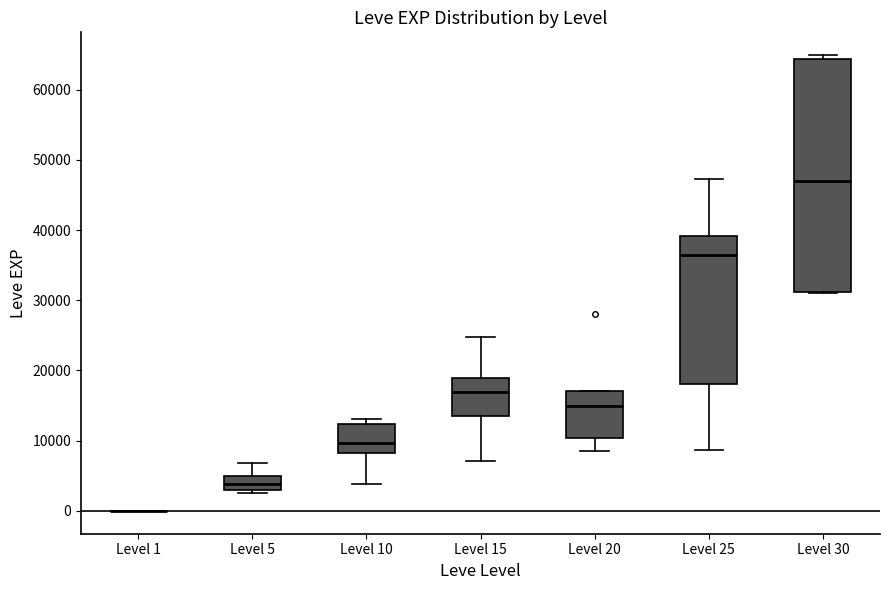

Reading left to right, read every box against the y-axis: the position of its median line, the range the box covers, and the ends of its whiskers. The values are not printed on the chart, so give them approximately, as read against the axis.

Level 1: box collapsed to a line at 0, whiskers 0 to 0
Level 5: median 4000, box 3000 to 5000, whiskers 2000 to 7000
Level 10: median 10000, box 8000 to 12000, whiskers 4000 to 13000
Level 15: median 17000, box 14000 to 19000, whiskers 7000 to 25000
Level 20: median 15000, box 10000 to 17000, whiskers 9000 to 17000
Level 25: median 36000, box 18000 to 39000, whiskers 9000 to 47000
Level 30: median 47000, box 31000 to 64000, whiskers 31000 to 65000